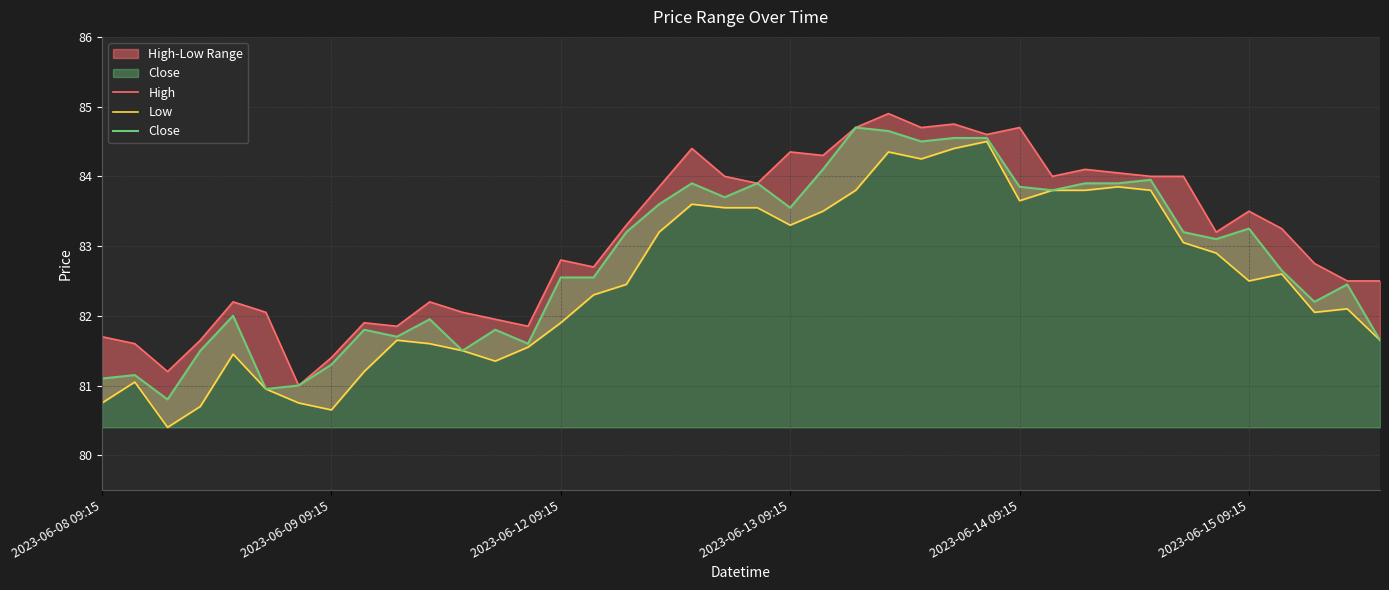

Reading right to left, transcribe all the data shown in this chart.

High: 82.5	82.5	82.8	83.2	83.5	83.2	84.0	84.0	84.1	84.1	84.0	84.7	84.6	84.8	84.7	84.9	84.7	84.3	84.3	83.9	84.0	84.4	83.8	83.3	82.7	82.8	81.8	81.9	82.1	82.2	81.8	81.9	81.4	81.0	82.1	82.2	81.7	81.2	81.6	81.7
Low: 81.7	82.1	82.1	82.6	82.5	82.9	83.1	83.8	83.8	83.8	83.8	83.7	84.5	84.4	84.2	84.3	83.8	83.5	83.3	83.6	83.6	83.6	83.2	82.4	82.3	81.9	81.6	81.3	81.5	81.6	81.7	81.2	80.7	80.8	80.9	81.4	80.7	80.4	81.1	80.8
Close: 81.7	82.4	82.2	82.7	83.2	83.1	83.2	83.9	83.9	83.9	83.8	83.8	84.6	84.6	84.5	84.7	84.7	84.1	83.6	83.9	83.7	83.9	83.6	83.2	82.6	82.6	81.6	81.8	81.5	81.9	81.7	81.8	81.3	81.0	80.9	82.0	81.5	80.8	81.2	81.1